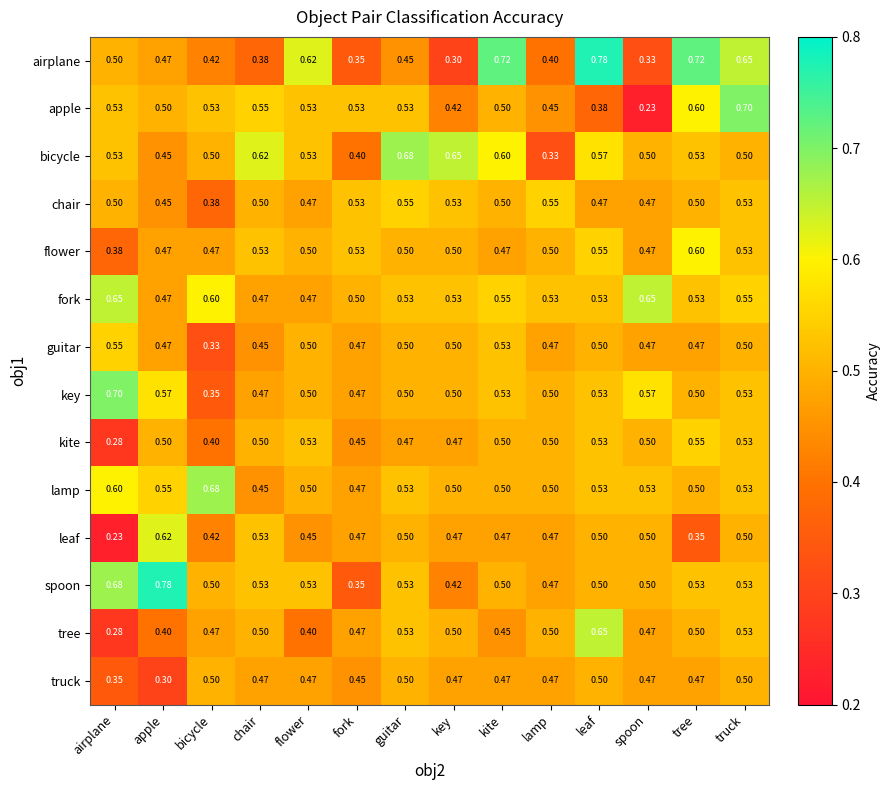

Which series changed the most between guitar and leaf?

airplane